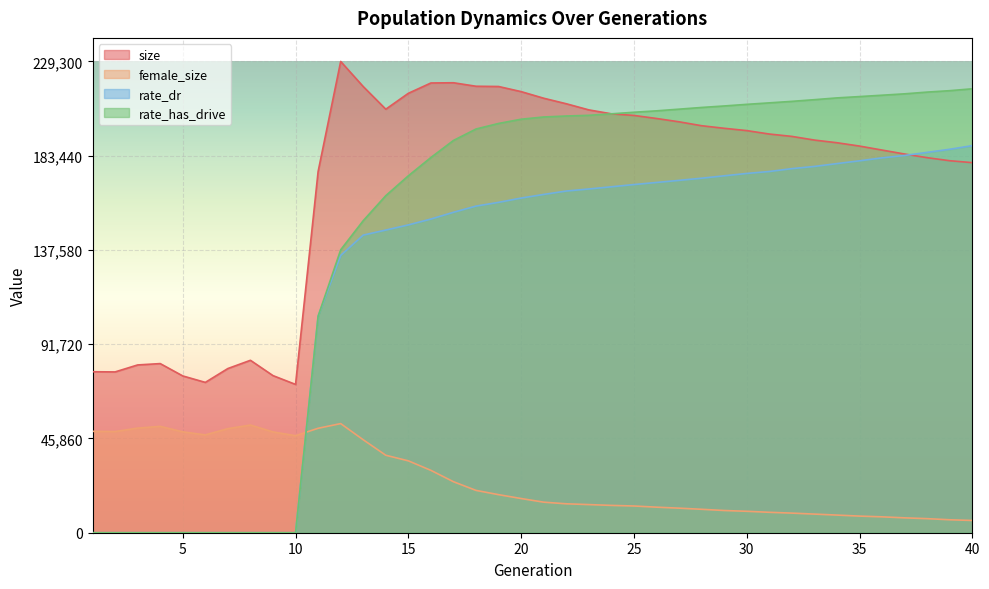

Between 29 and 33, which series saw the biggest shift?

size